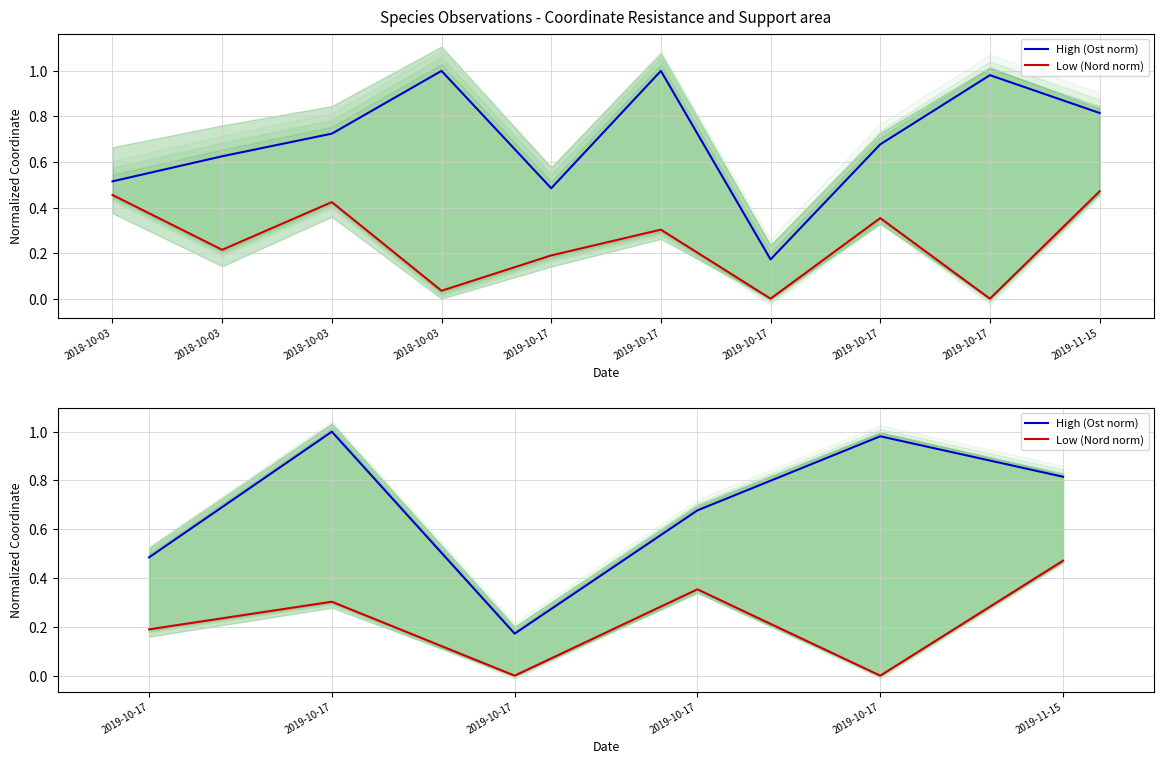

True or false: Low (Nord norm) and High (Ost norm) cross at least once.

False